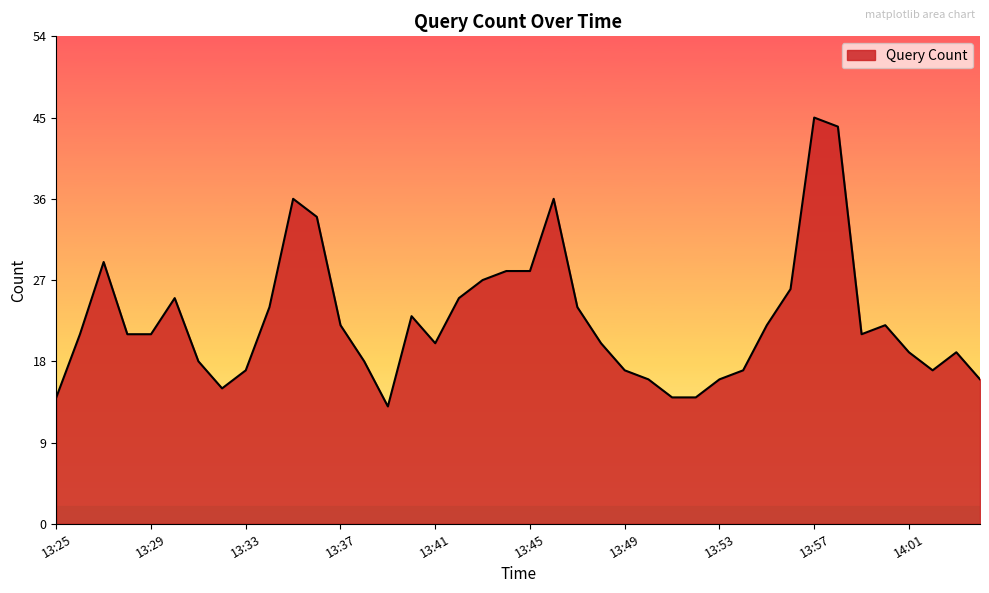

What is the difference between the second highest and minimum values?

31